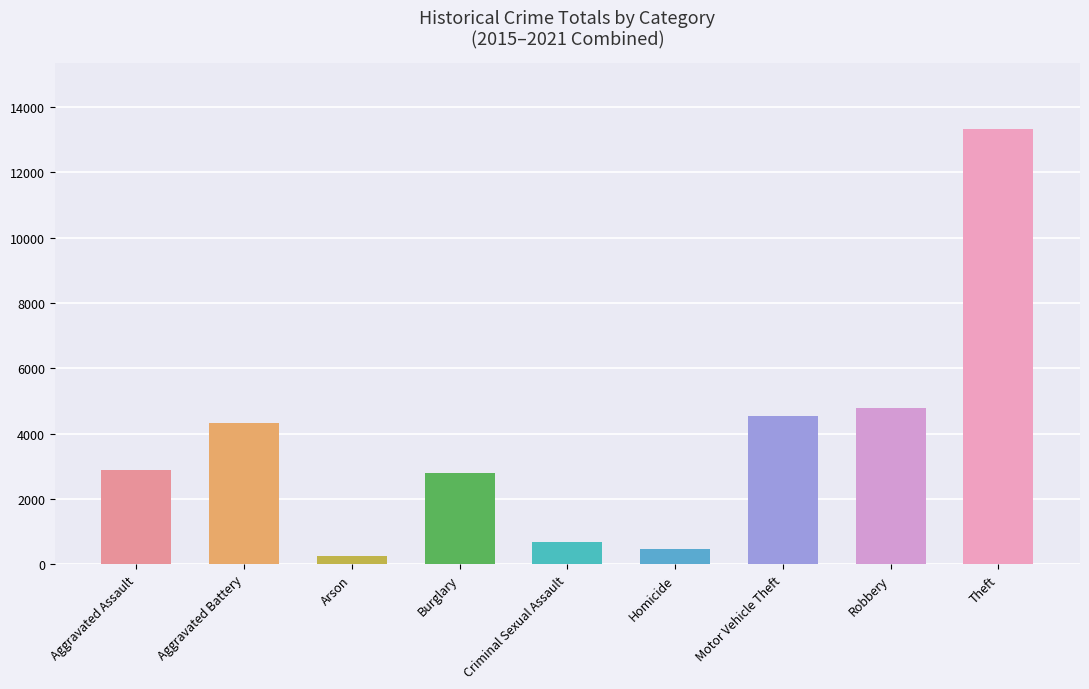

What is the label of the 8th bar from the left?

Robbery